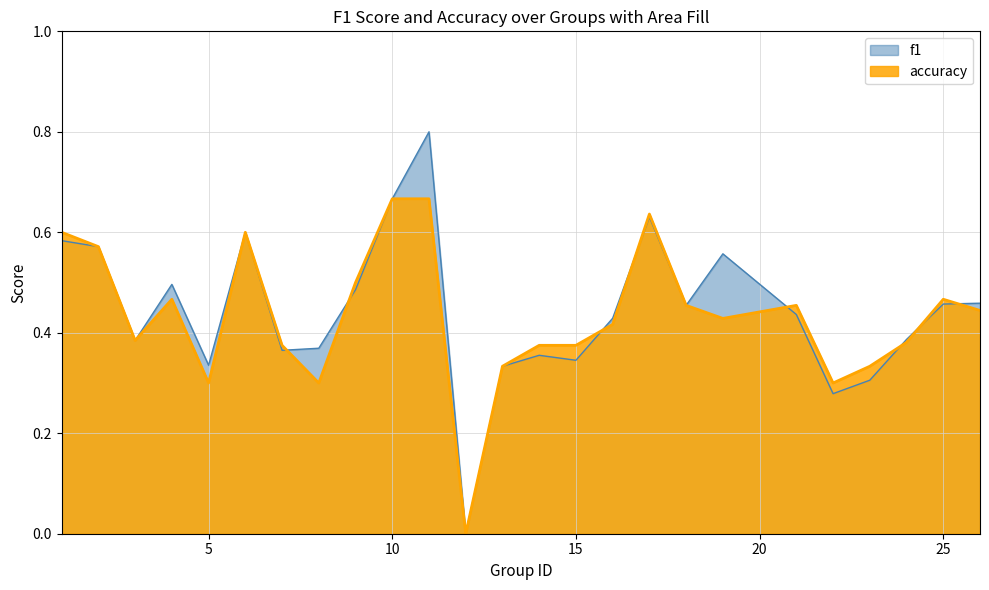

What is the value of the f1 point at the 17th from the left?

0.6